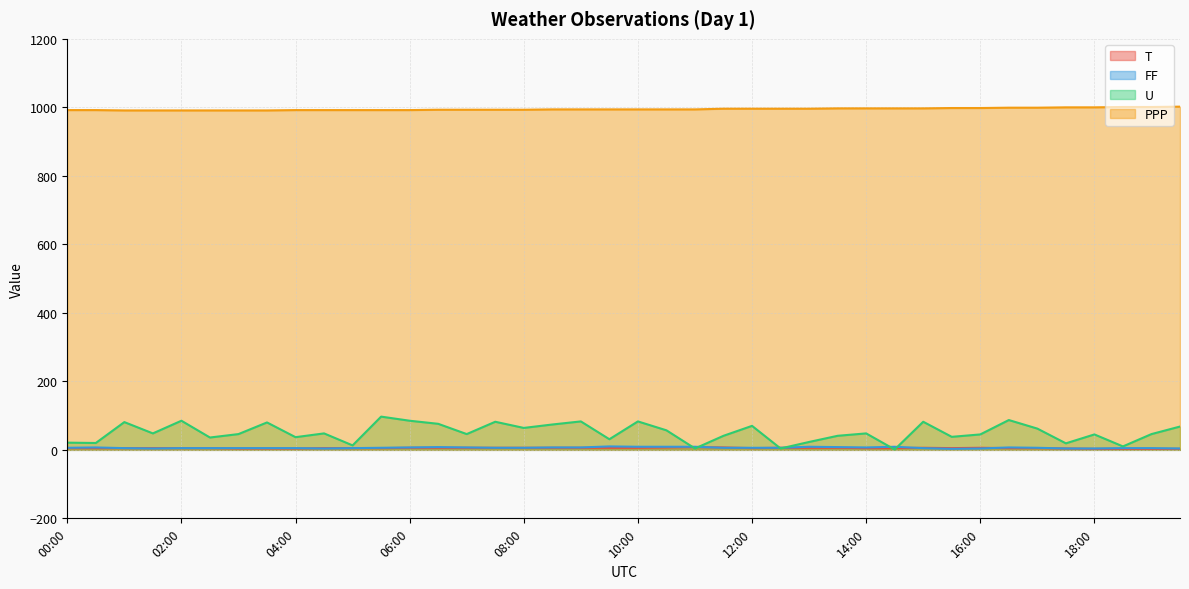

What is the total value across all series at 13:30?

1052